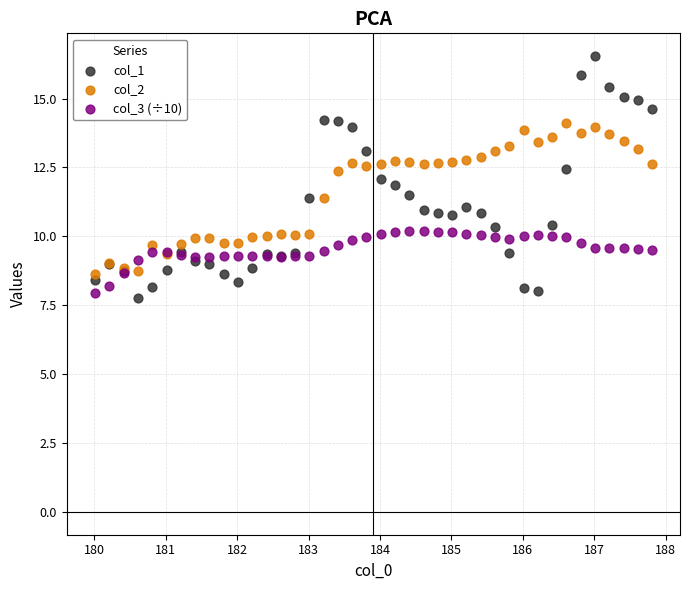

Which series reaches the minimum Y coordinate?

col_1